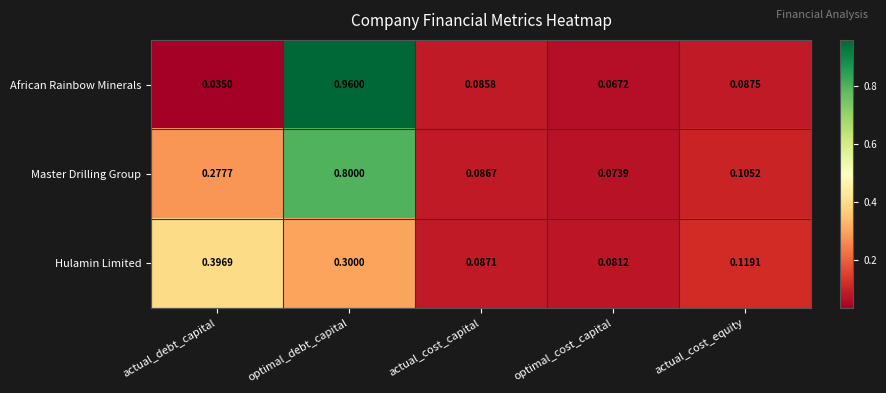

Rank the series at optimal_debt_capital from highest to lowest value.

African Rainbow Minerals, Master Drilling Group, Hulamin Limited